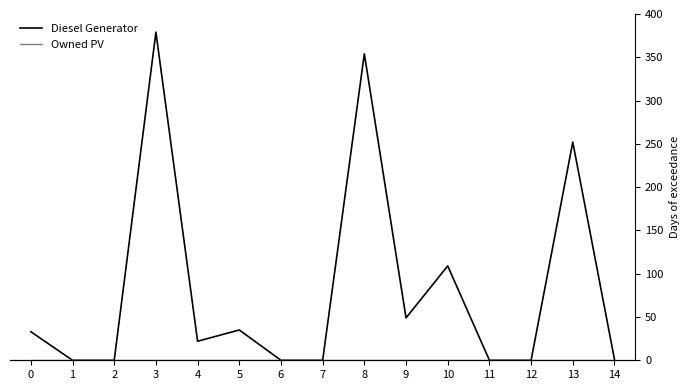

What are all the series names shown in the legend?

Diesel Generator, Owned PV